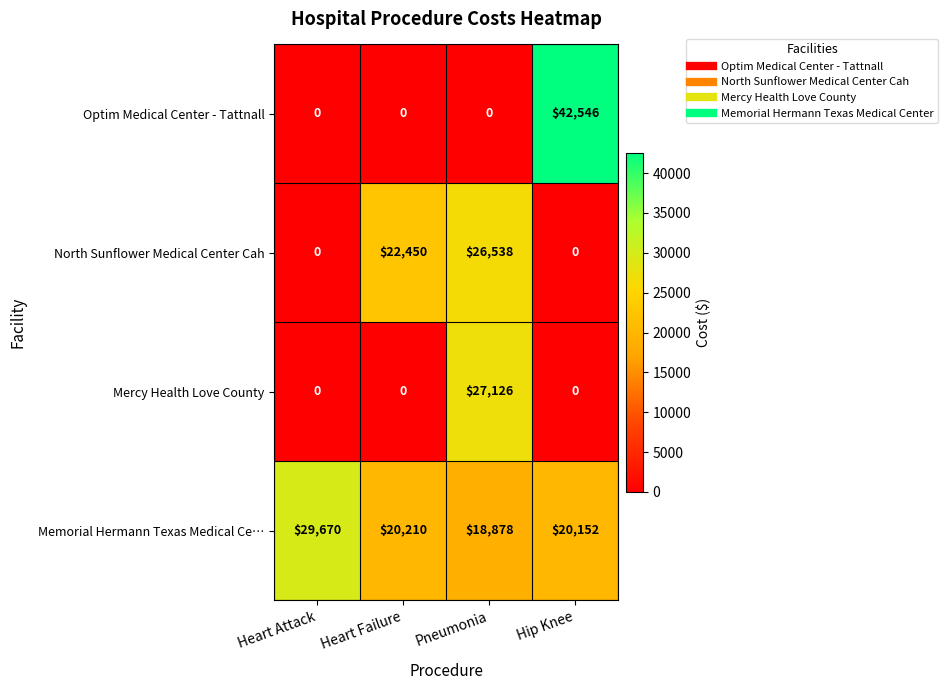

Which series has the largest total across all categories?

Memorial Hermann Texas Medical Ce…